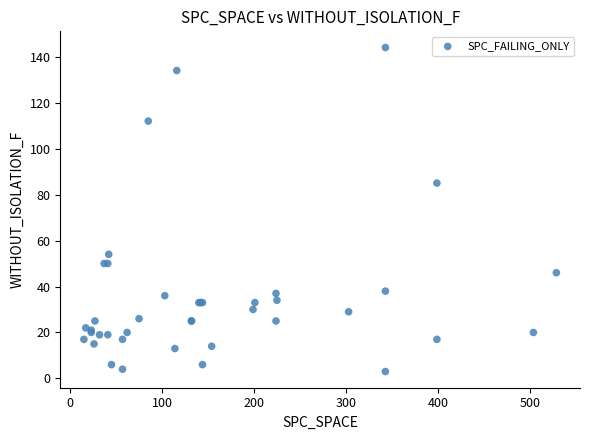

What Y value in the scatter plot is closest to 73?

85